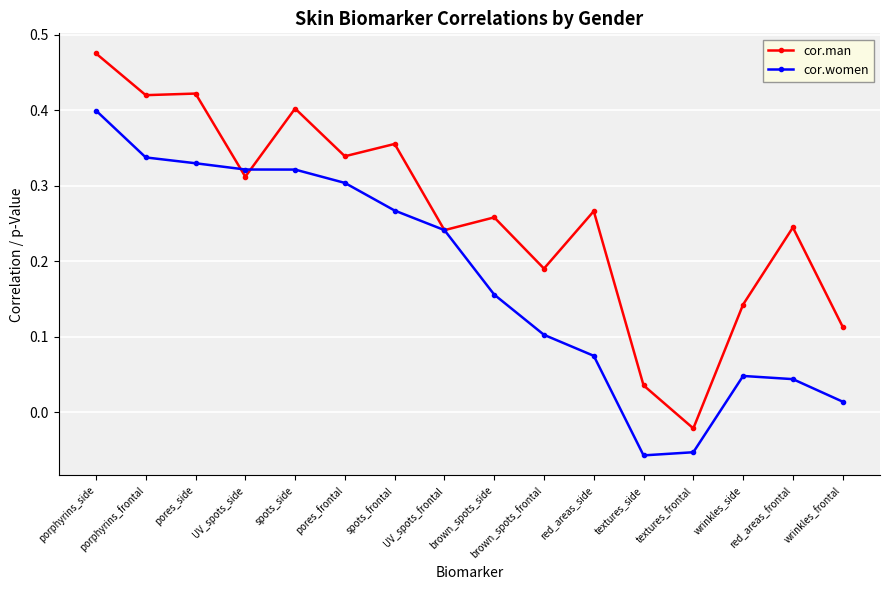

What position from the right is porphyrins_side?

16